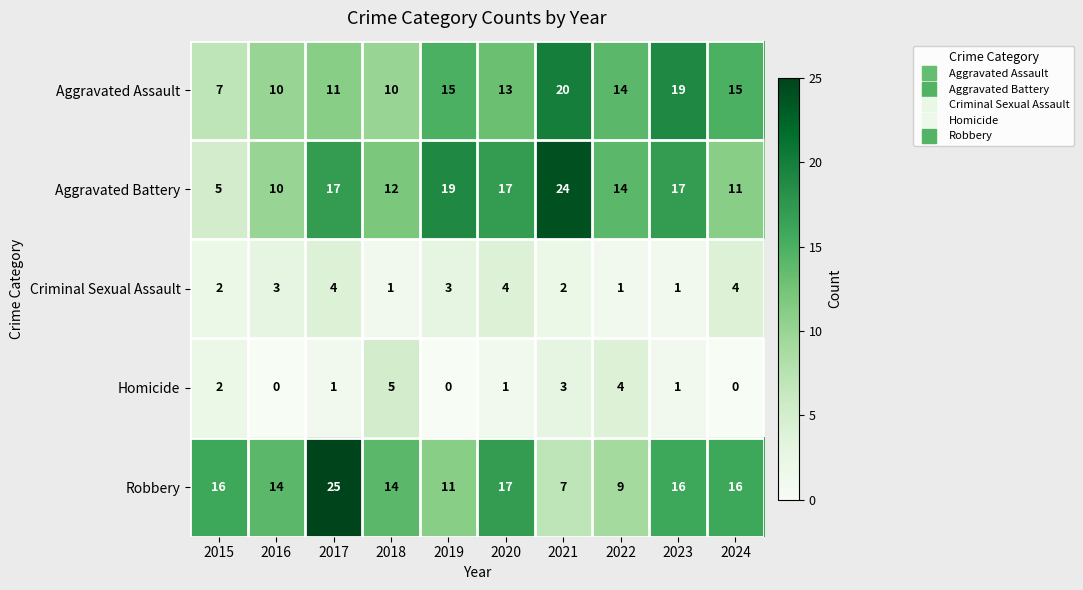

Is the value of Aggravated Assault at 2022 greater than the value of Aggravated Battery at 2016?

Yes